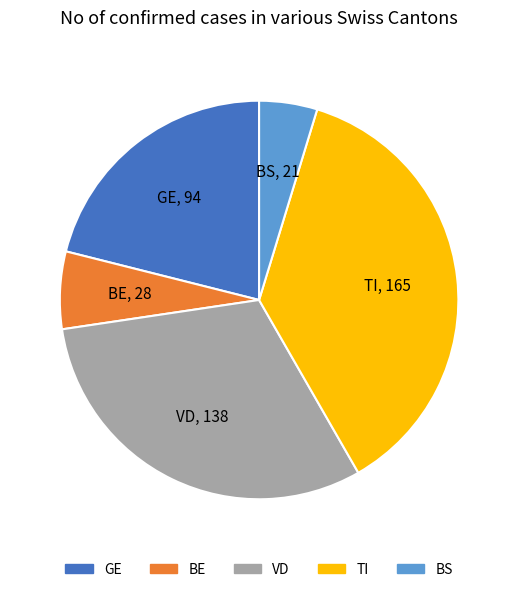

Do GE and TI together represent more than half of the pie?

Yes